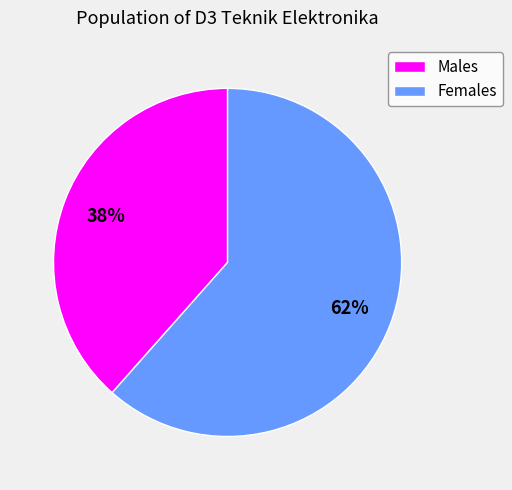

How many slices are in this pie chart?

2